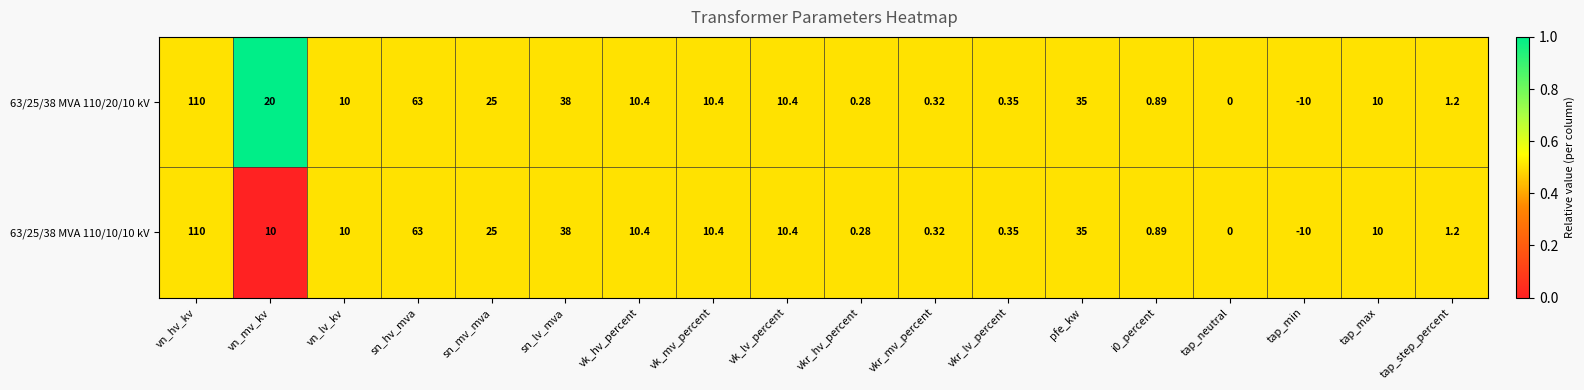

At which category is the sum across all series the highest?

vn_hv_kv